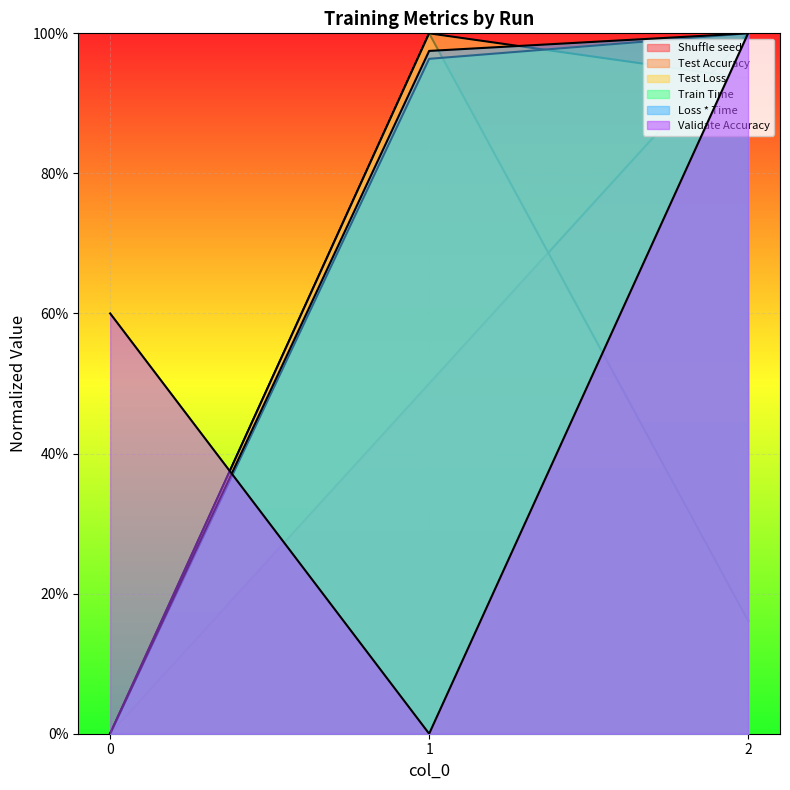

Read the Loss * Time value at 2.

1.0